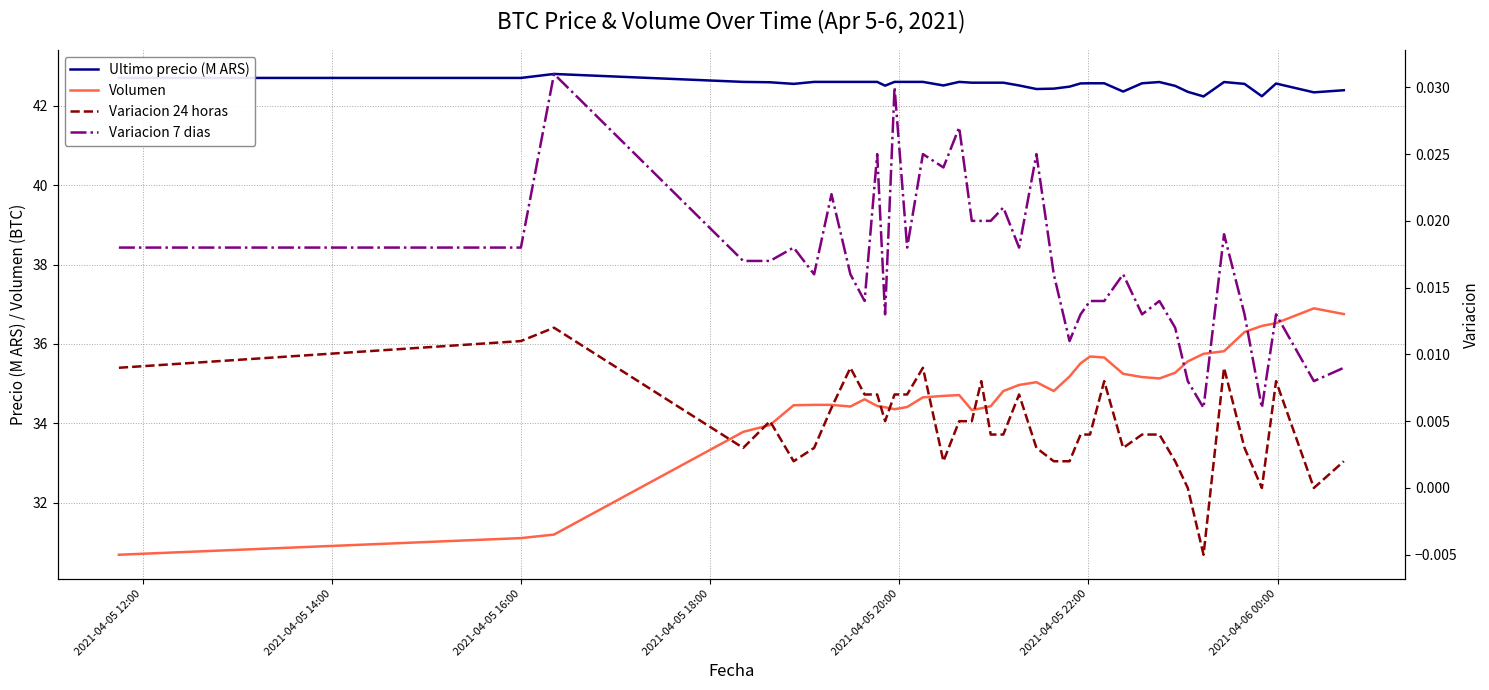

What is the value of the Volumen point at the 17th from the left?

34.7